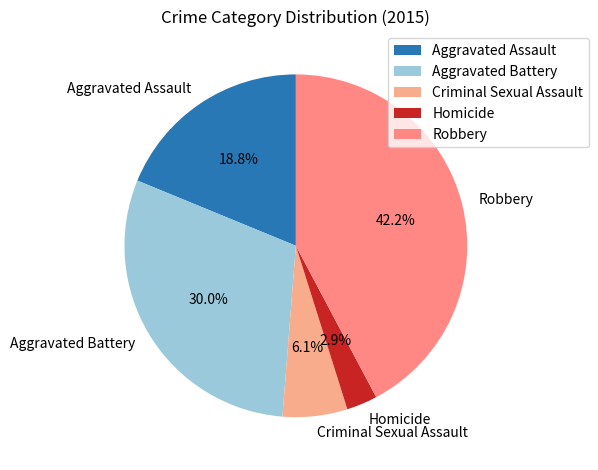

To the nearest percent, what percentage of the pie is Aggravated Battery?

30%